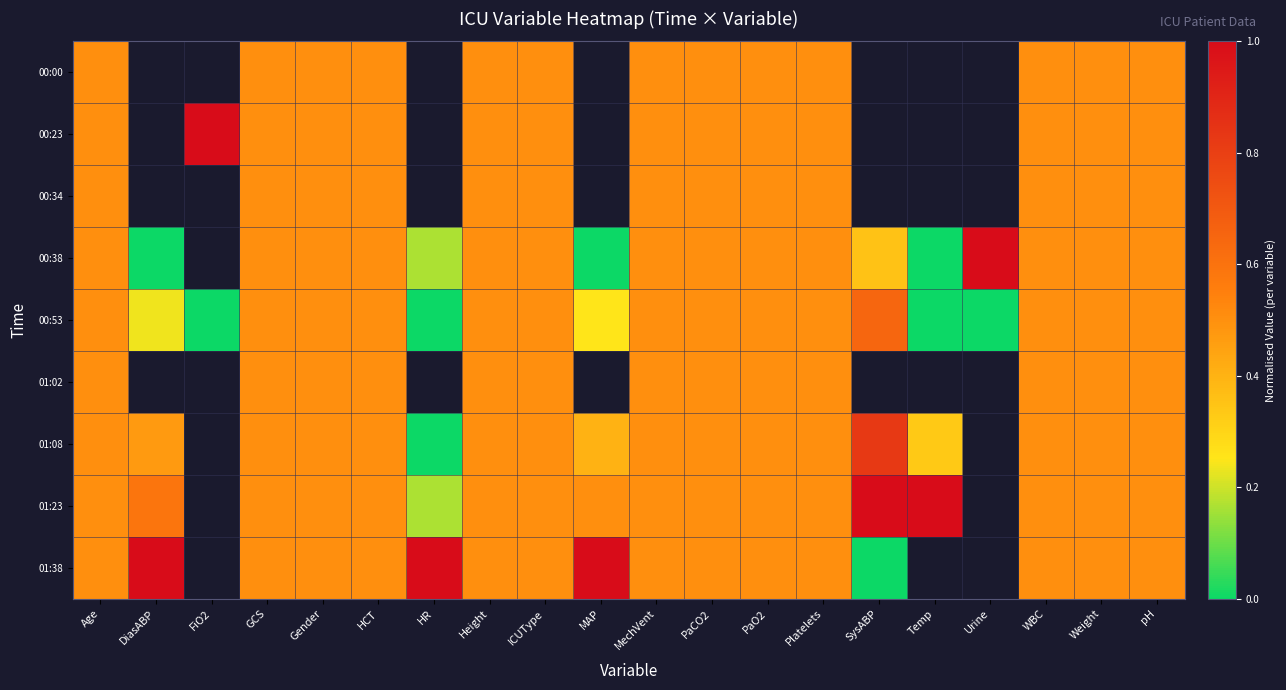

True or false: 01:23 has a value of 0.8 at ICUType.

False